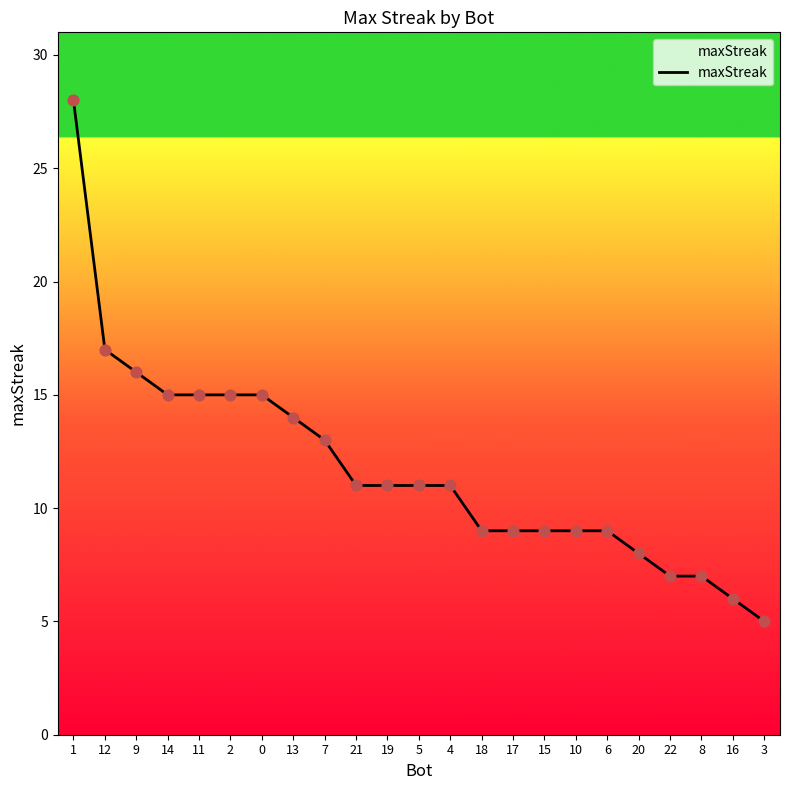

Which has a higher value, 13 or 10?

13